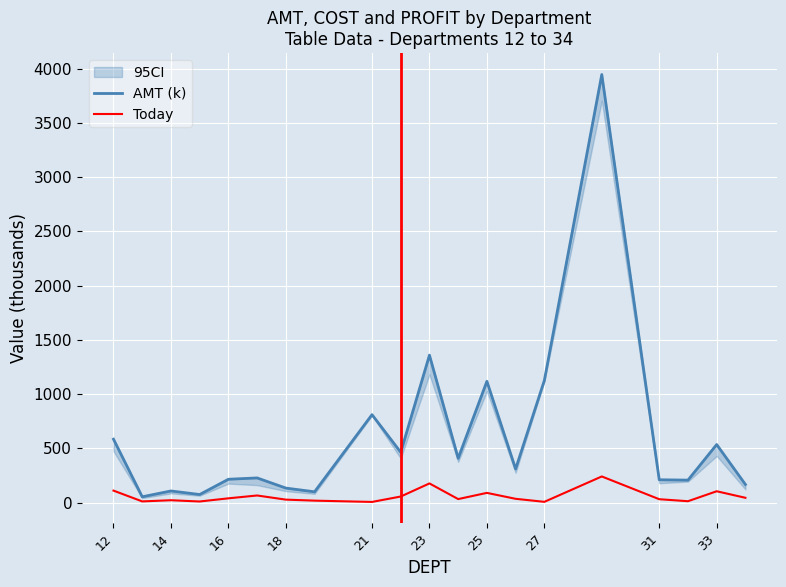

True or false: Today has more than 1 points higher than both neighbors.

True